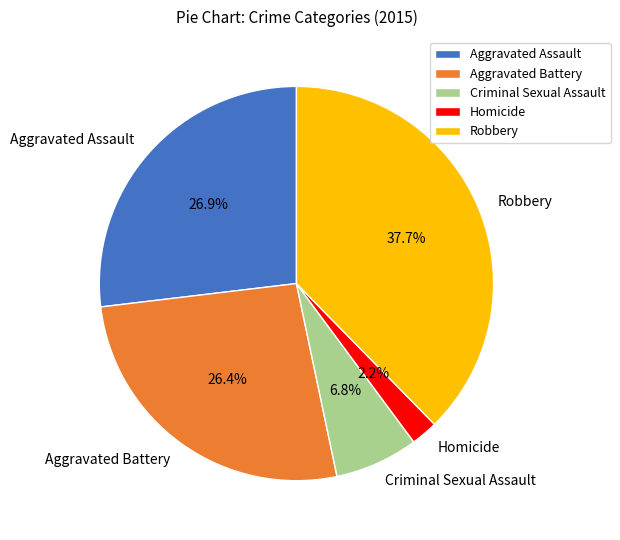

Does Homicide represent more than half of the total?

No